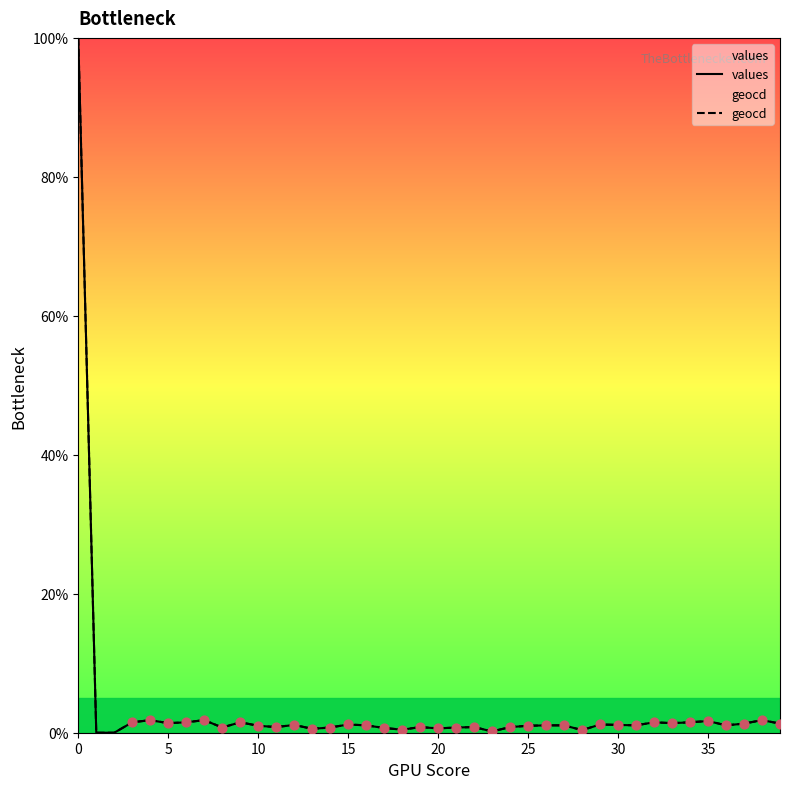

At how many categories does at least one series exceed 14?

1